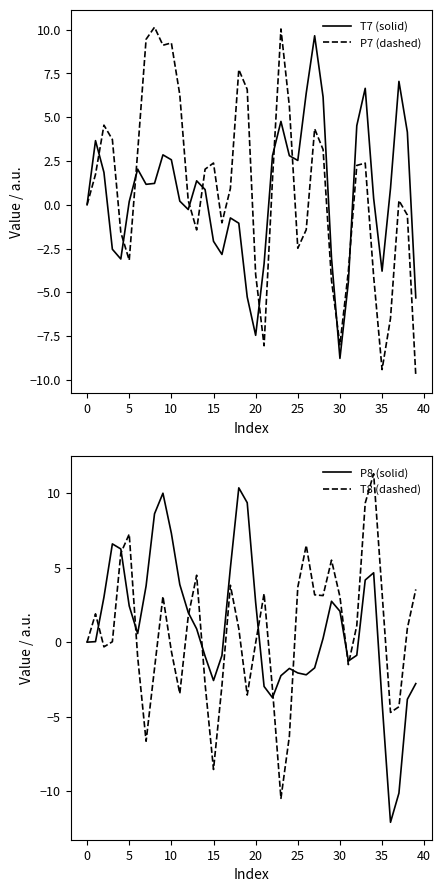

What are all the series names shown in the legend?

T7 (solid), P7 (dashed), P8 (solid), T8 (dashed)